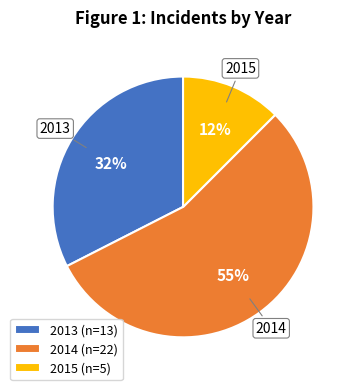

To the nearest percent, what is the difference between the 2015 (n=5) and 2013 (n=13) slice percentages?

20%